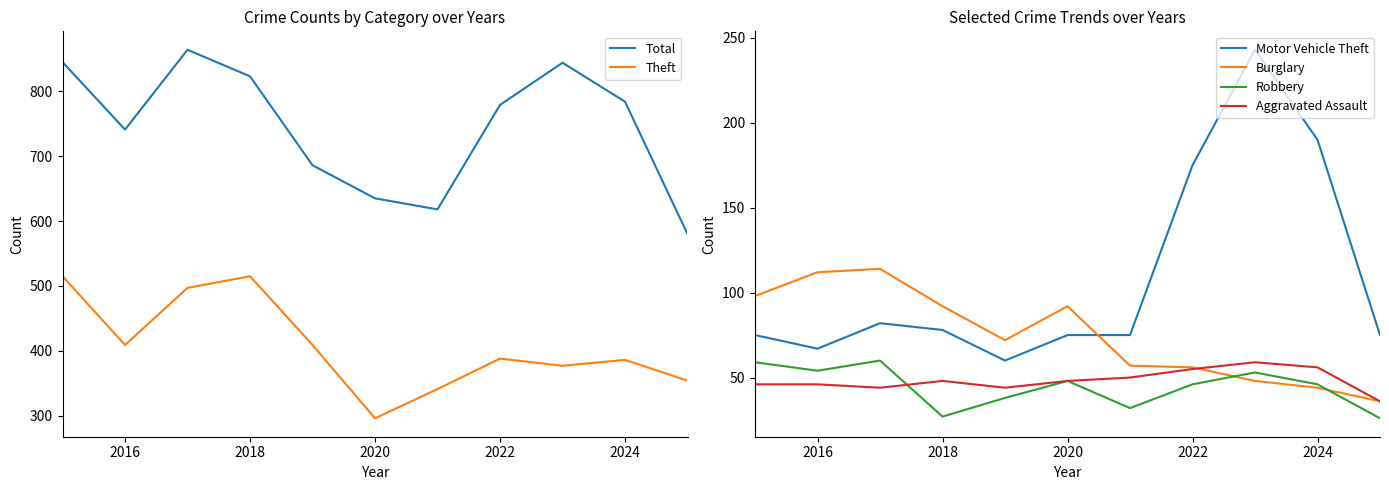

How many lines are shown in the chart?

6